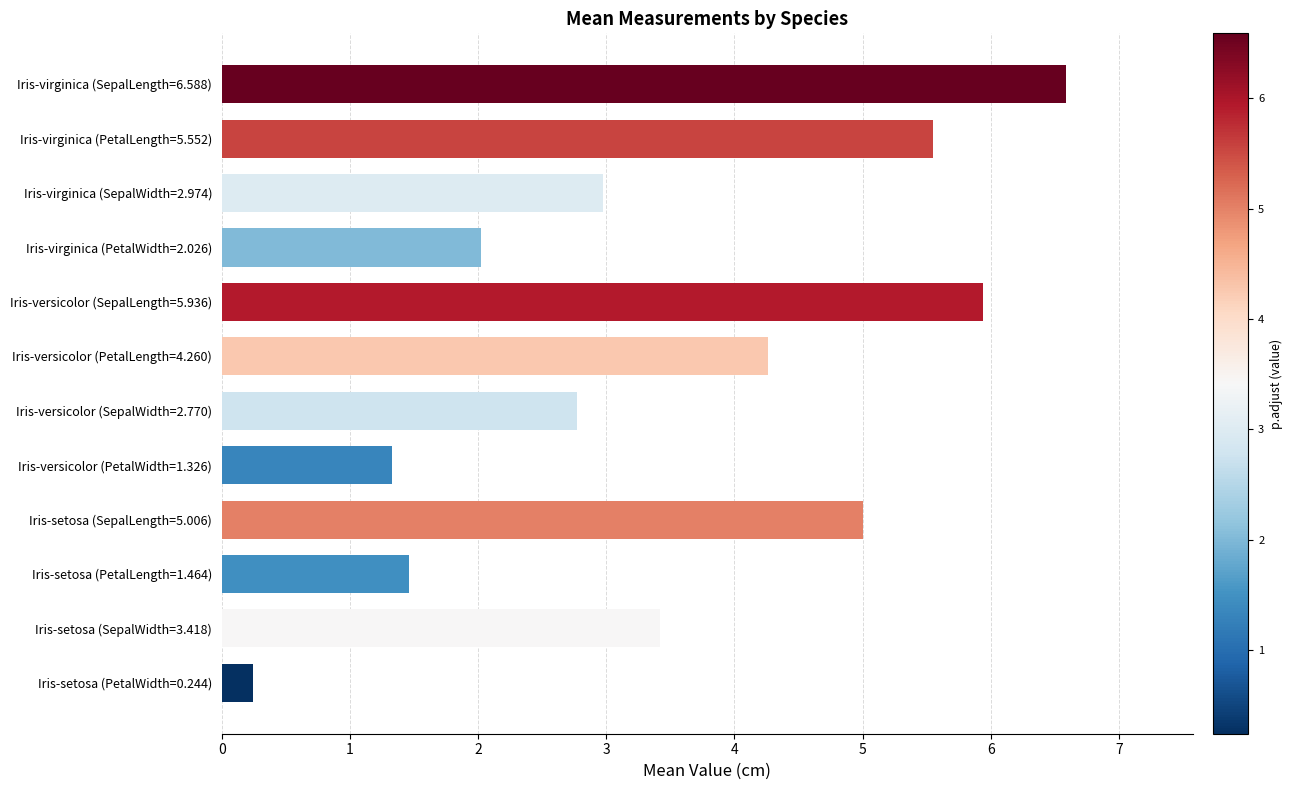

What is the change in value from Iris-setosa (PetalLength=1.464) to Iris-versicolor (PetalLength=4.260)?

+2.8